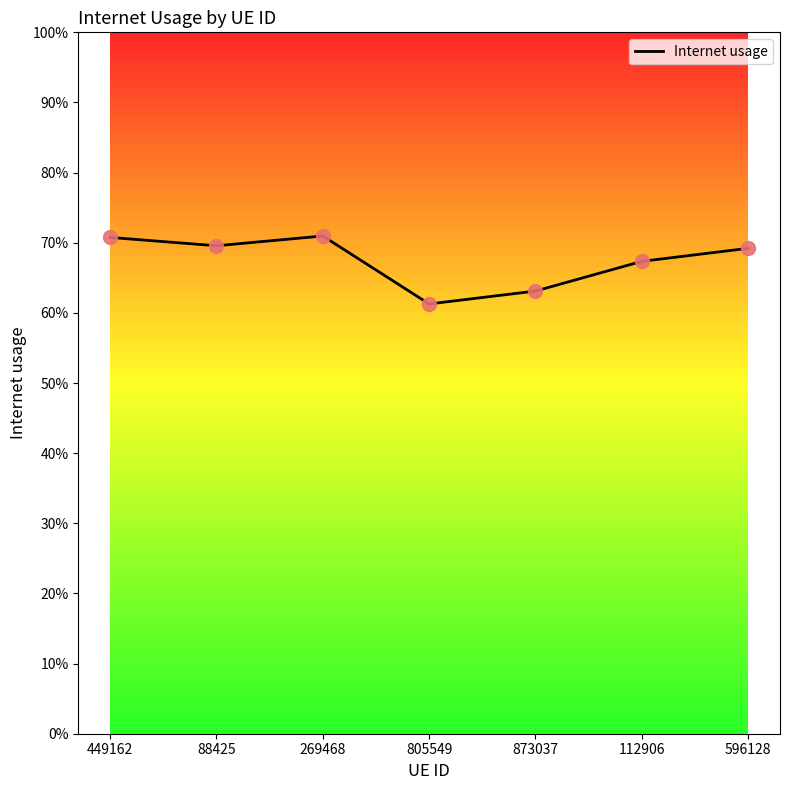

What is the change in value from 449162 to 805549?

-0.1